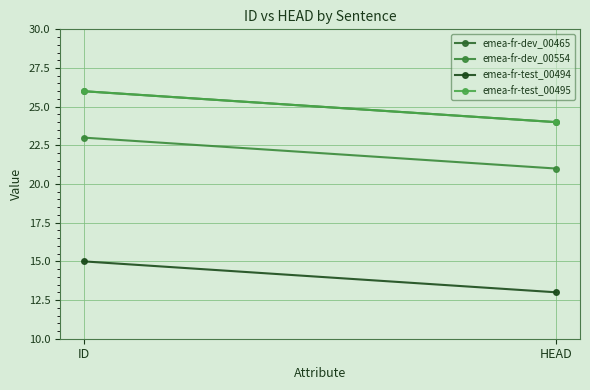

Is the value of emea-fr-dev_00554 at HEAD greater than the value of emea-fr-test_00495 at HEAD?

No